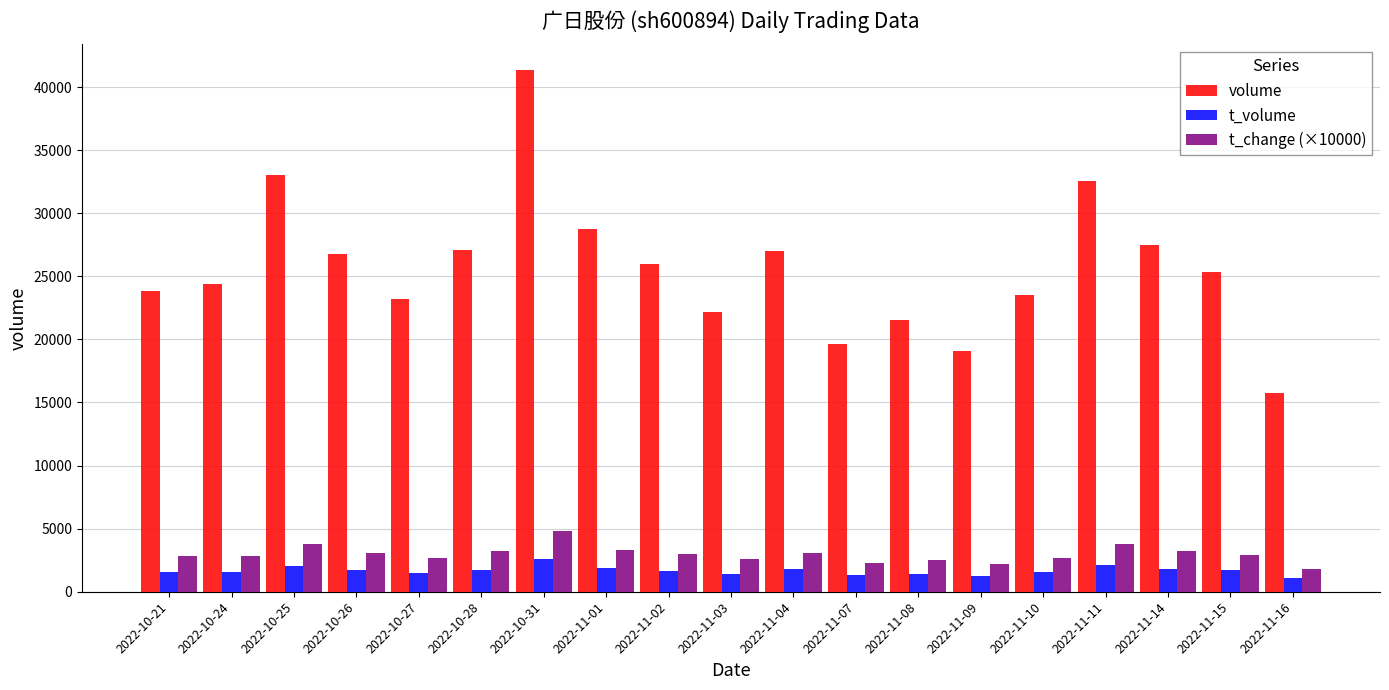

Between 2022-11-08 and 2022-11-14, which series saw the biggest shift?

volume